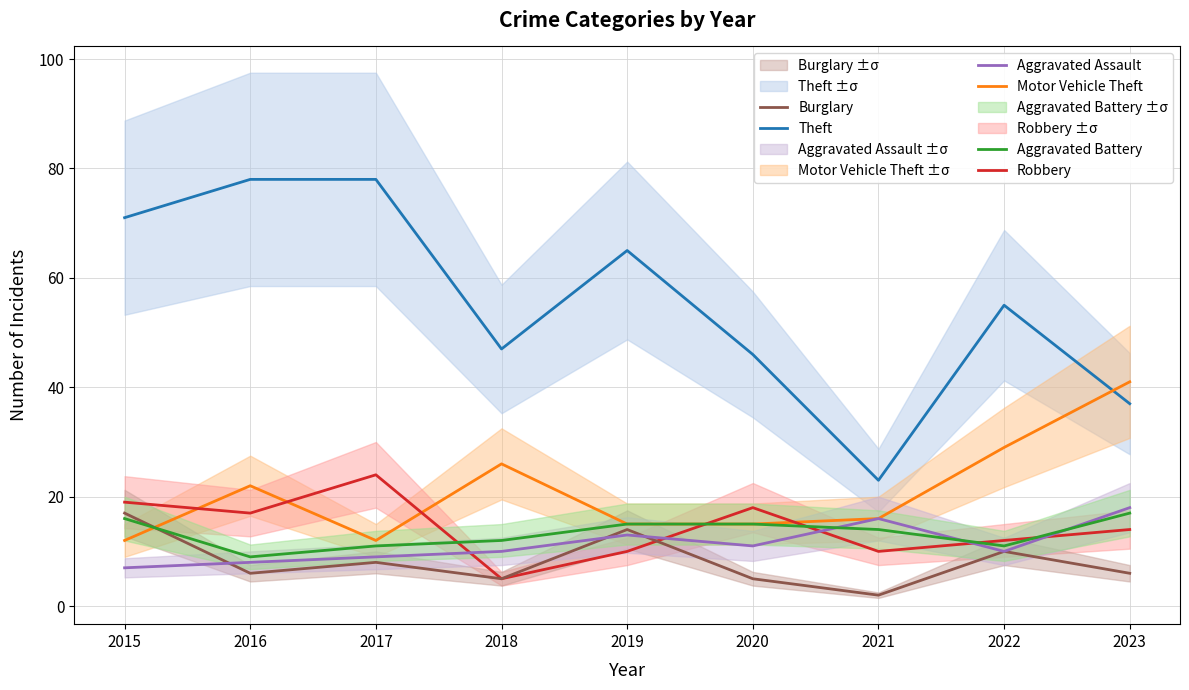

Reading right to left, extract all data points from this chart.

Theft: 2023=37	2022=55	2021=23	2020=46	2019=65	2018=47	2017=78	2016=78	2015=71
Motor Vehicle Theft: 2023=41	2022=29	2021=16	2020=15	2019=15	2018=26	2017=12	2016=22	2015=12
Robbery: 2023=14	2022=12	2021=10	2020=18	2019=10	2018=5	2017=24	2016=17	2015=19
Burglary: 2023=6	2022=10	2021=2	2020=5	2019=14	2018=5	2017=8	2016=6	2015=17
Aggravated Assault: 2023=18	2022=10	2021=16	2020=11	2019=13	2018=10	2017=9	2016=8	2015=7
Aggravated Battery: 2023=17	2022=11	2021=14	2020=15	2019=15	2018=12	2017=11	2016=9	2015=16